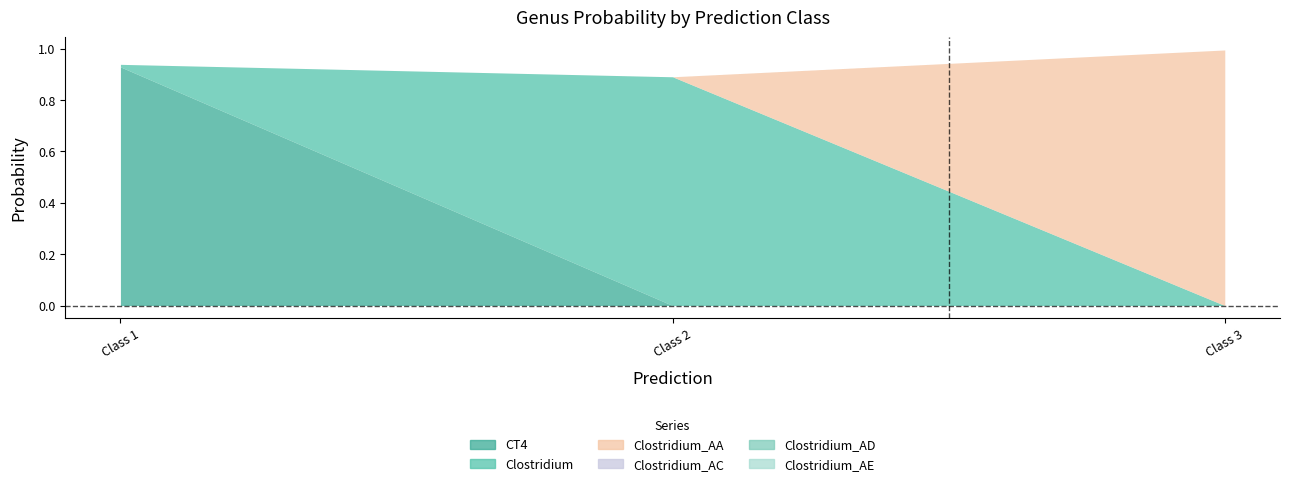

How many lines are shown in the chart?

6